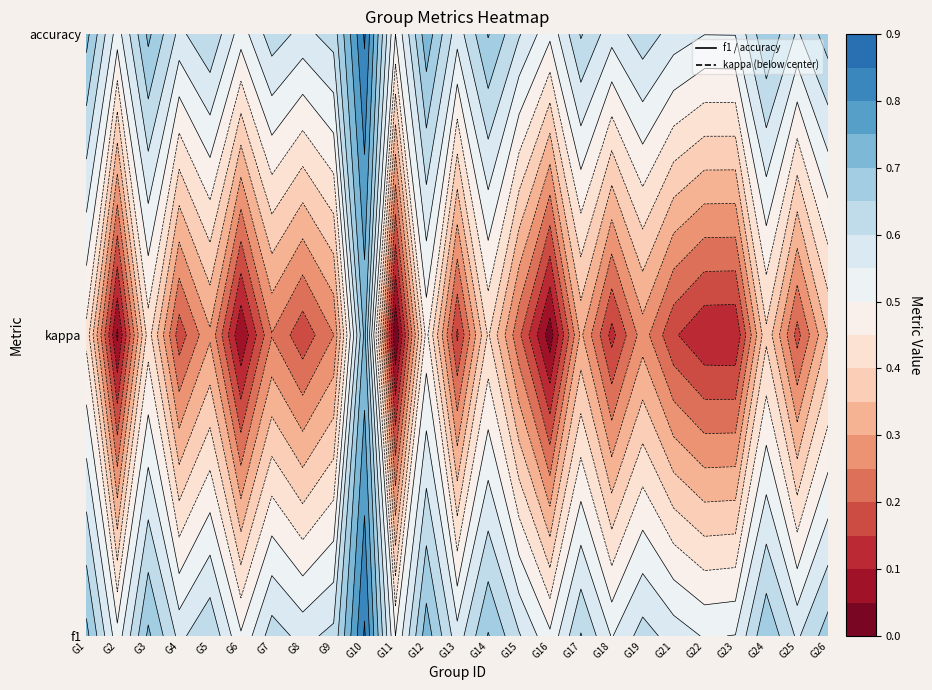

At 23, list the series in order from largest to smallest.

f1, accuracy, kappa